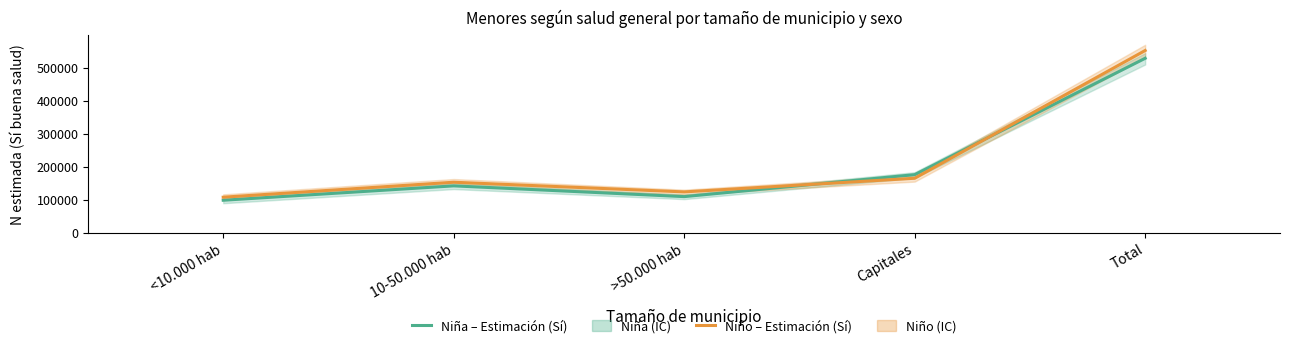

Which series has the largest total across all categories?

Niño – Estimación (Sí)